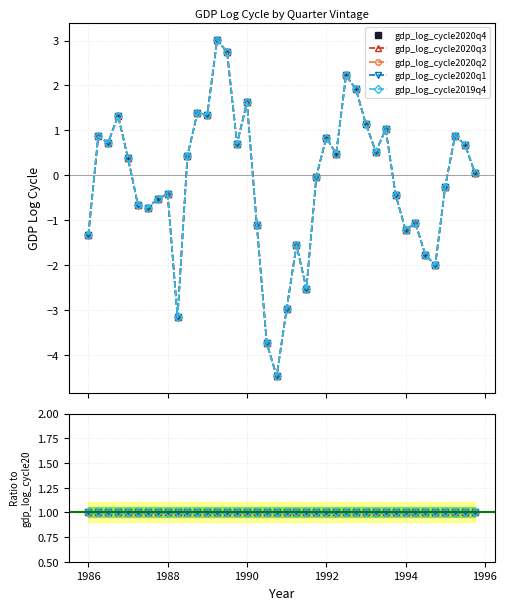

Count the number of categories in the chart.

40